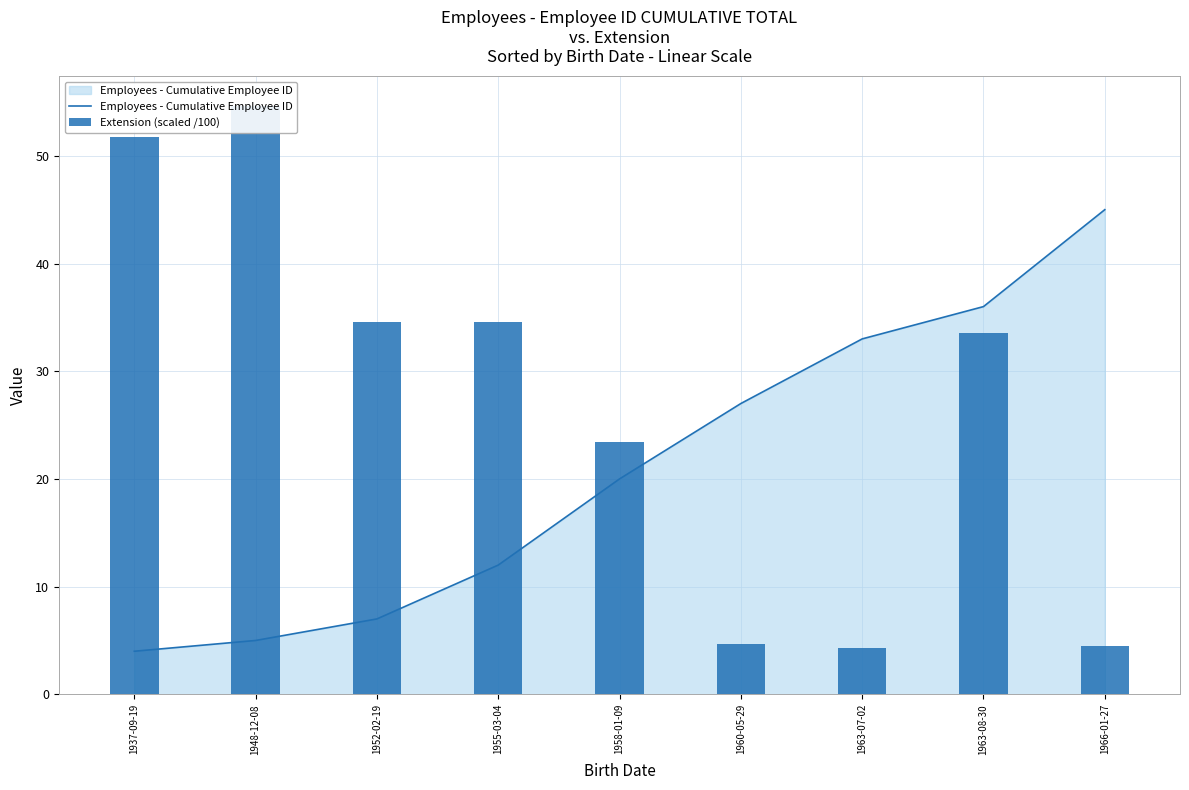

The value of Extension (scaled /100) at 1963-08-30 is 15.3. True or false?

False